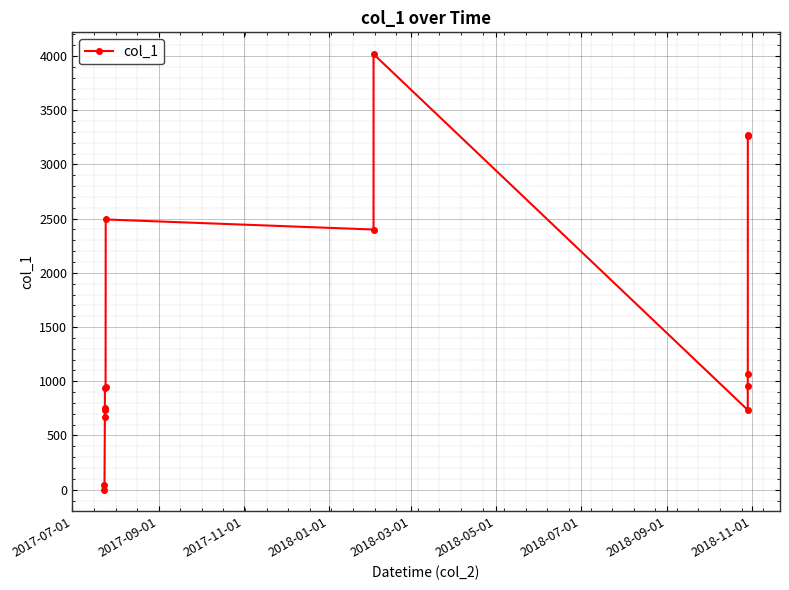

What is the value of the 6th point from the left?

936.4